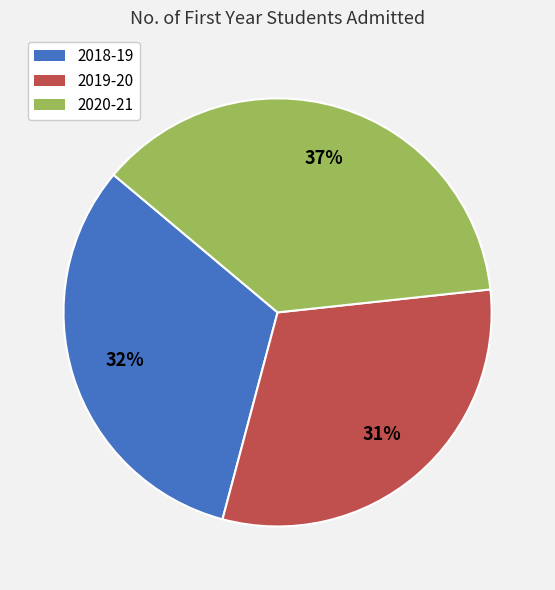

Is it true that 2019-20 is 25% of the pie?

False